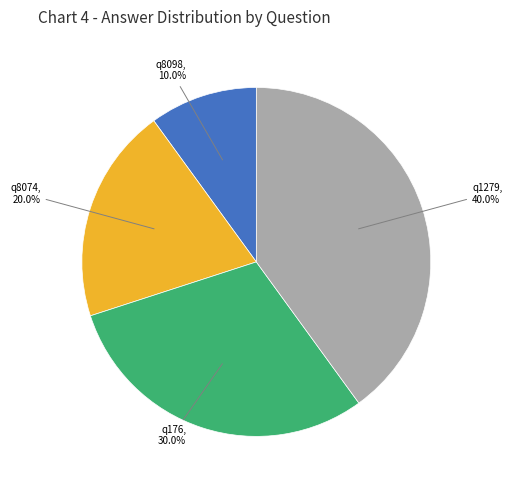

Does any single category account for the majority?

No